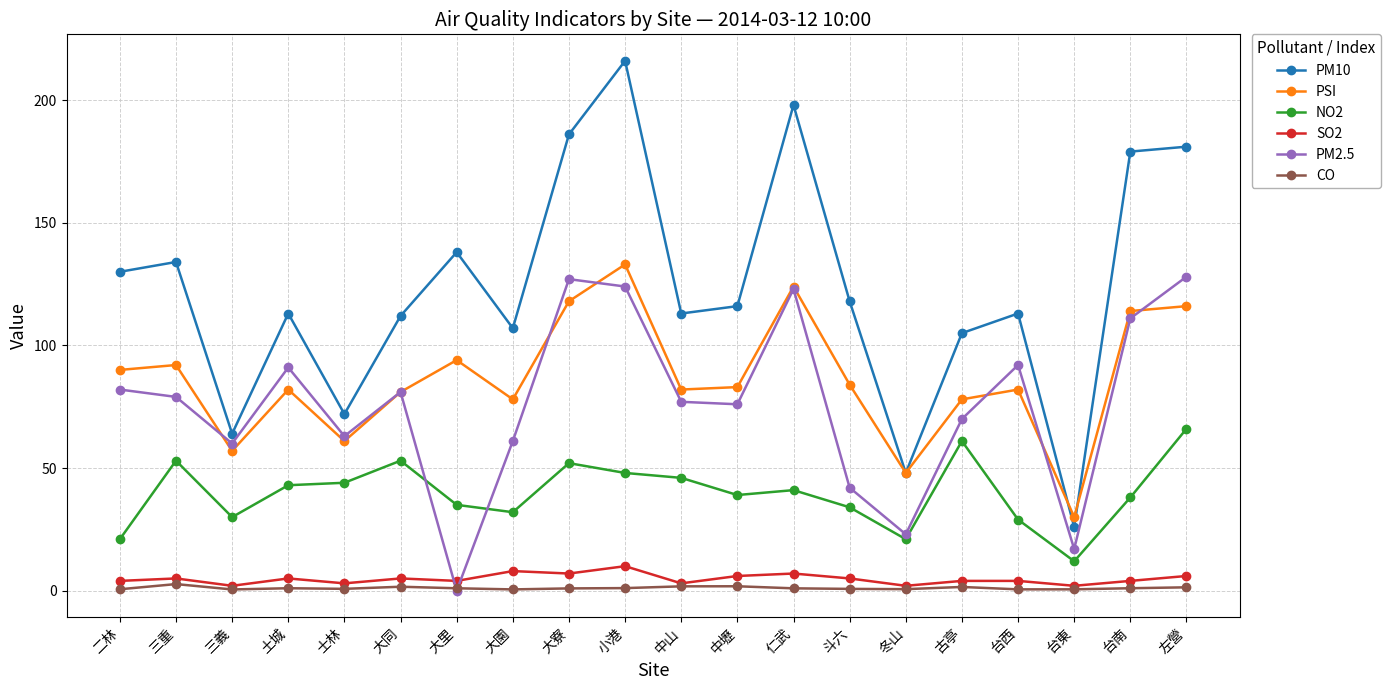

How many data points in PM2.5 are less than 79?

10